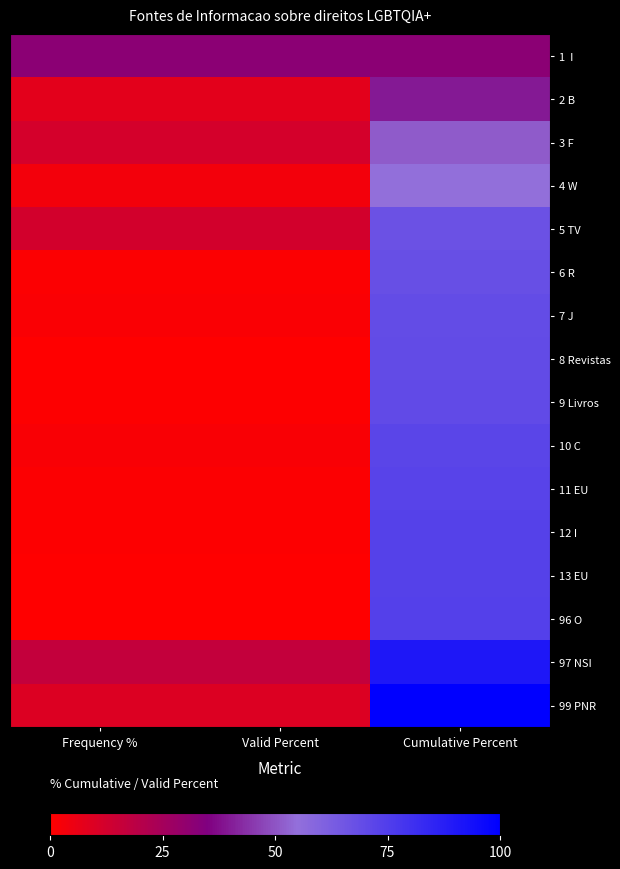

At which category is the sum across all series the highest?

Cumulative Percent